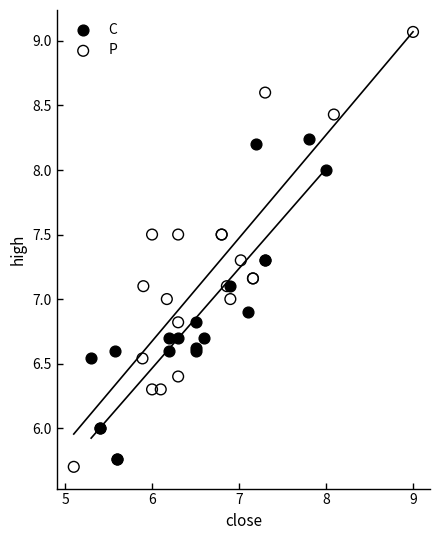

Which series contains the highest Y value?

P